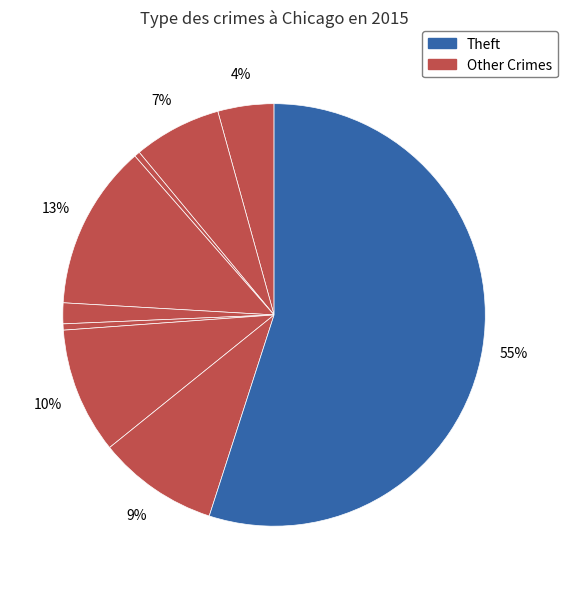

Count the number of slices in the pie.

9